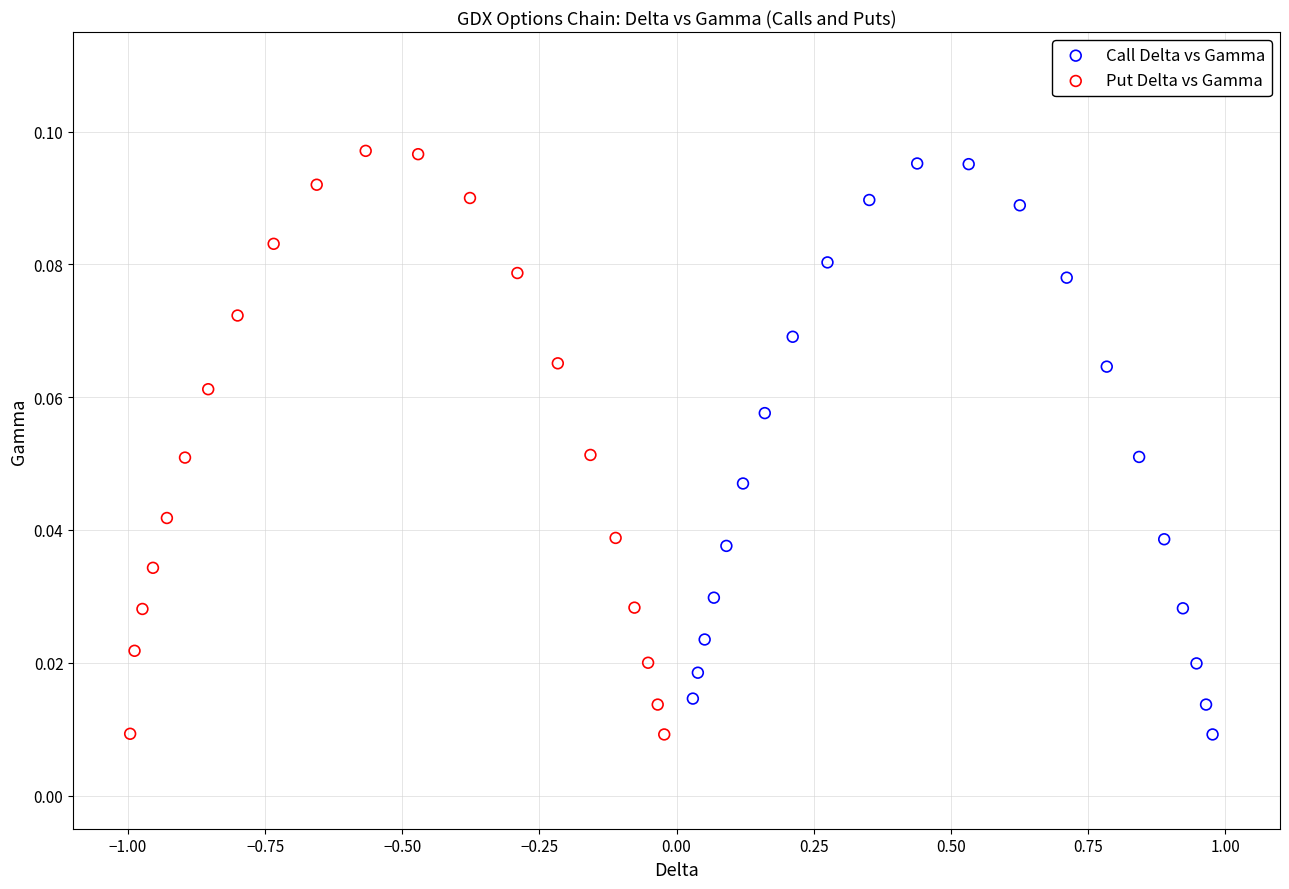

Which series has the largest Y range (max minus min)?

Put Delta vs Gamma